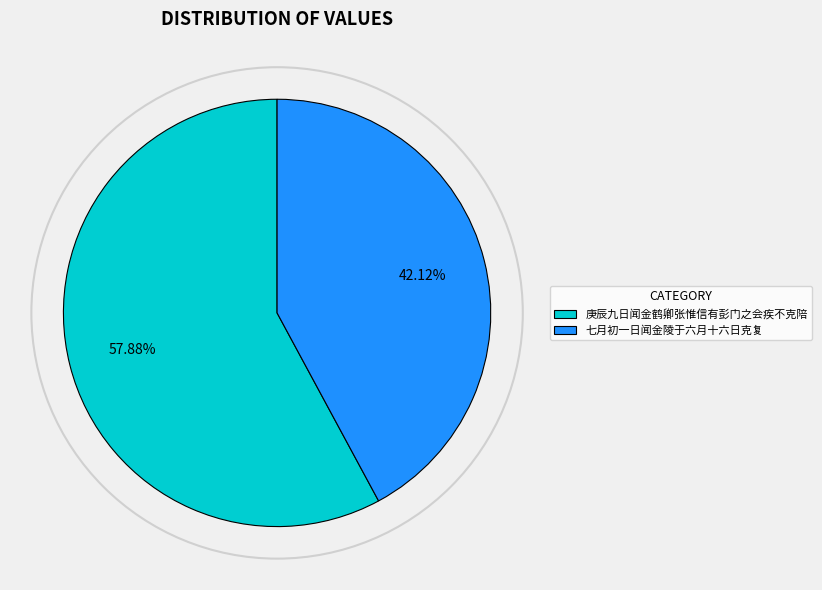

Which slice is the smallest?

七月初一日闻金陵于六月十六日克复